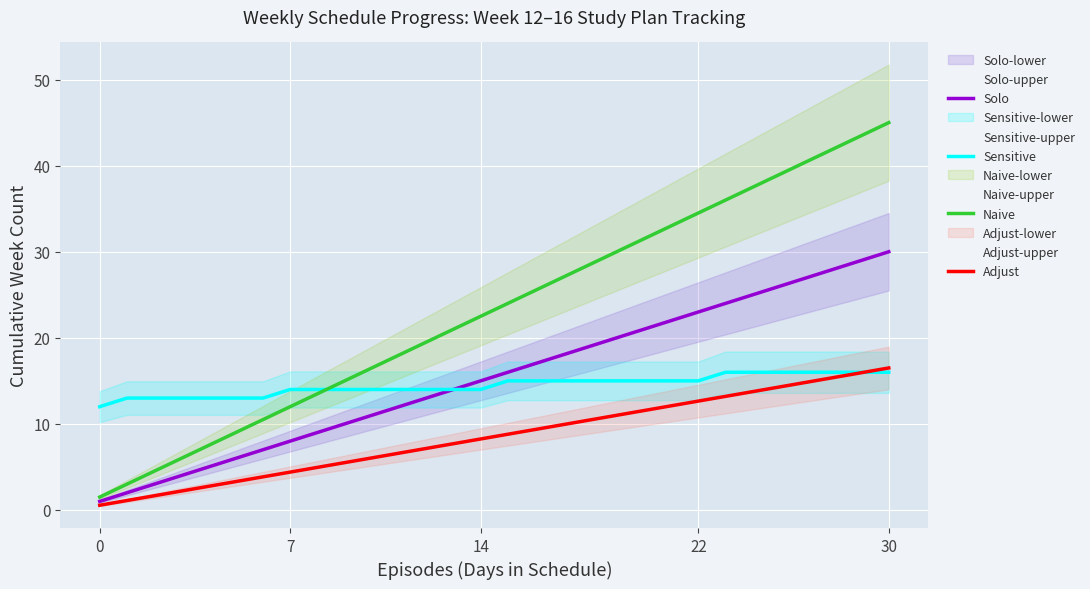

How many lines are shown in the chart?

4